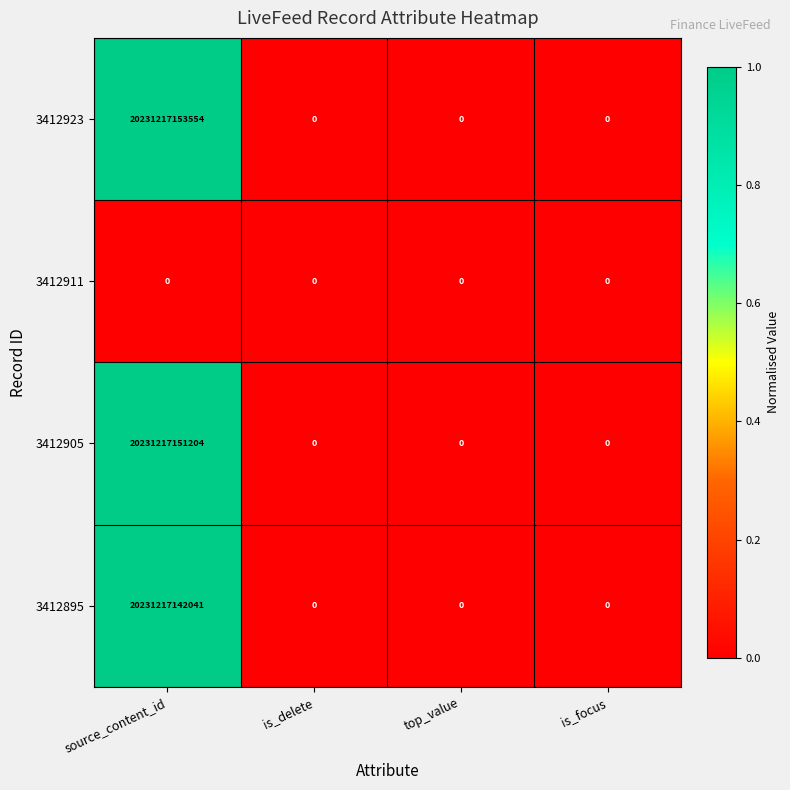

How many series are shown in this chart?

4